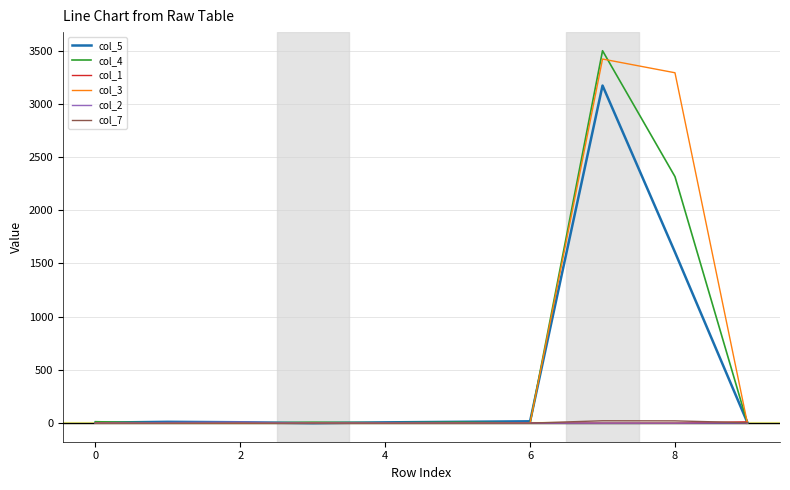

Where is the first local maximum for col_2?

2